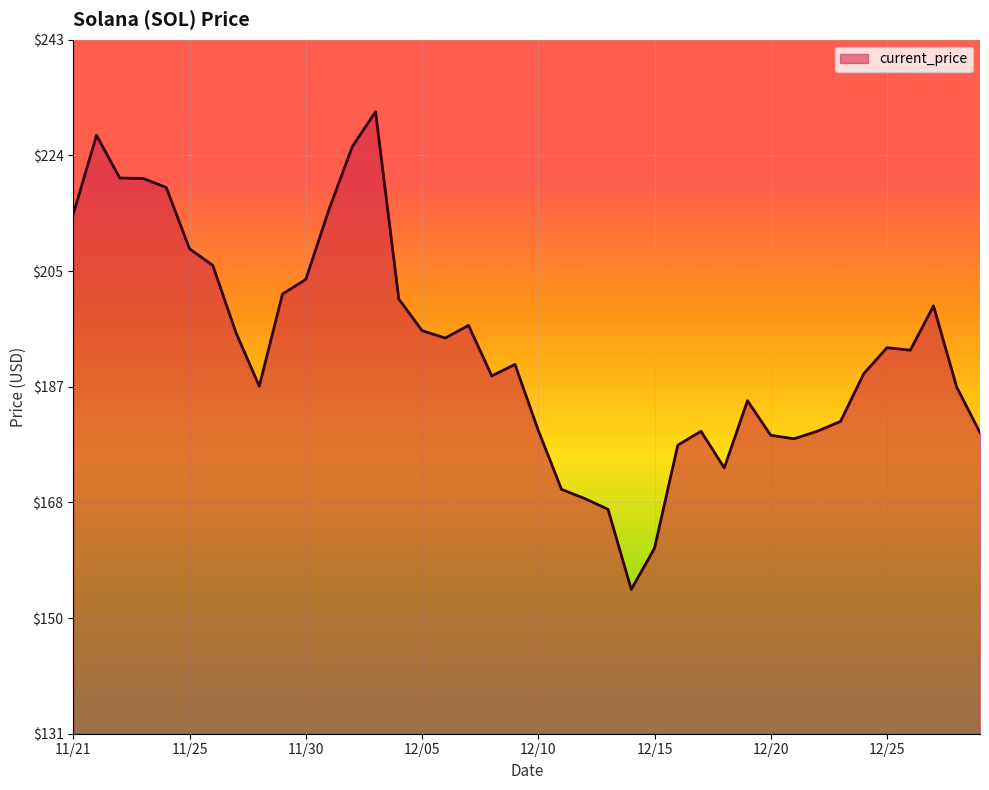

What is the difference between the maximum and minimum values?

76.7